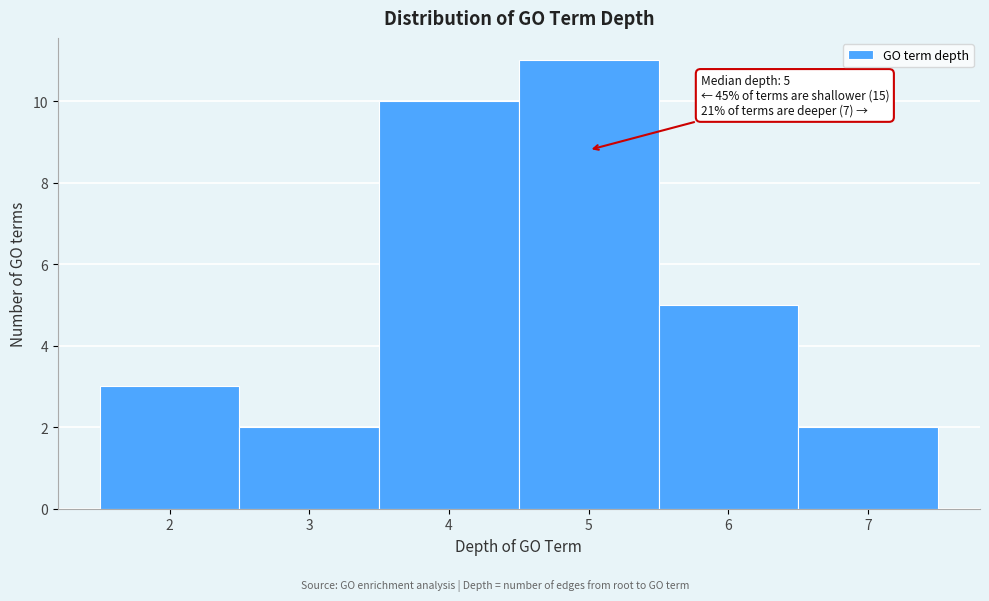

Over which range of the x-axis is the bar tallest?

4.5 to 5.5